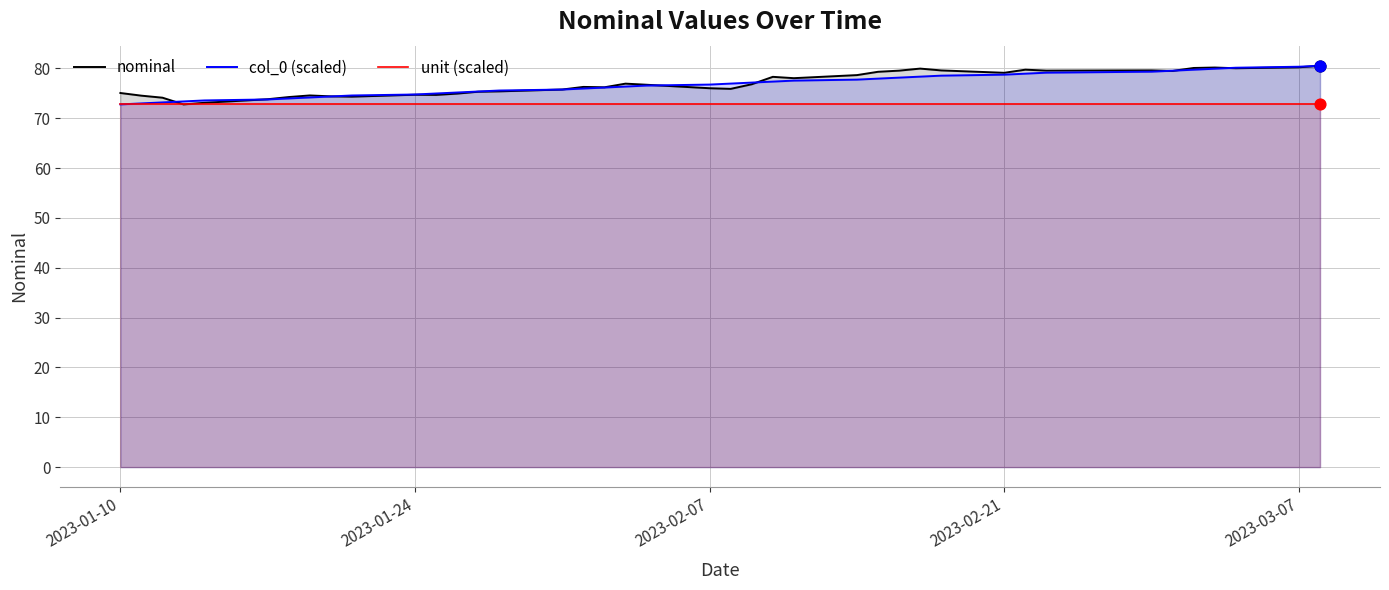

What are all the series names shown in the legend?

nominal, col_0 (scaled), unit (scaled)